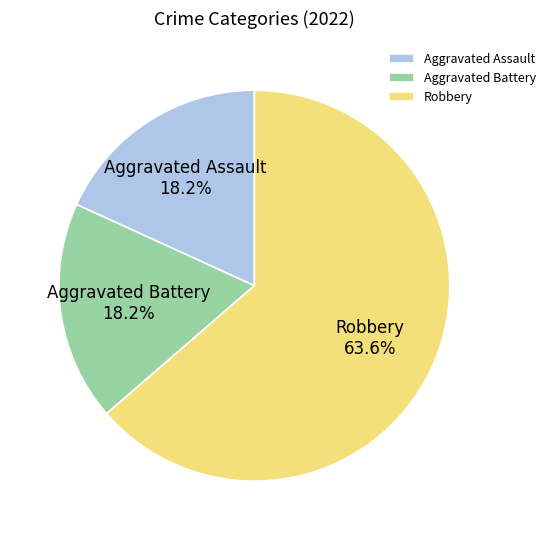

To the nearest percent, what is the average slice percentage?

33%